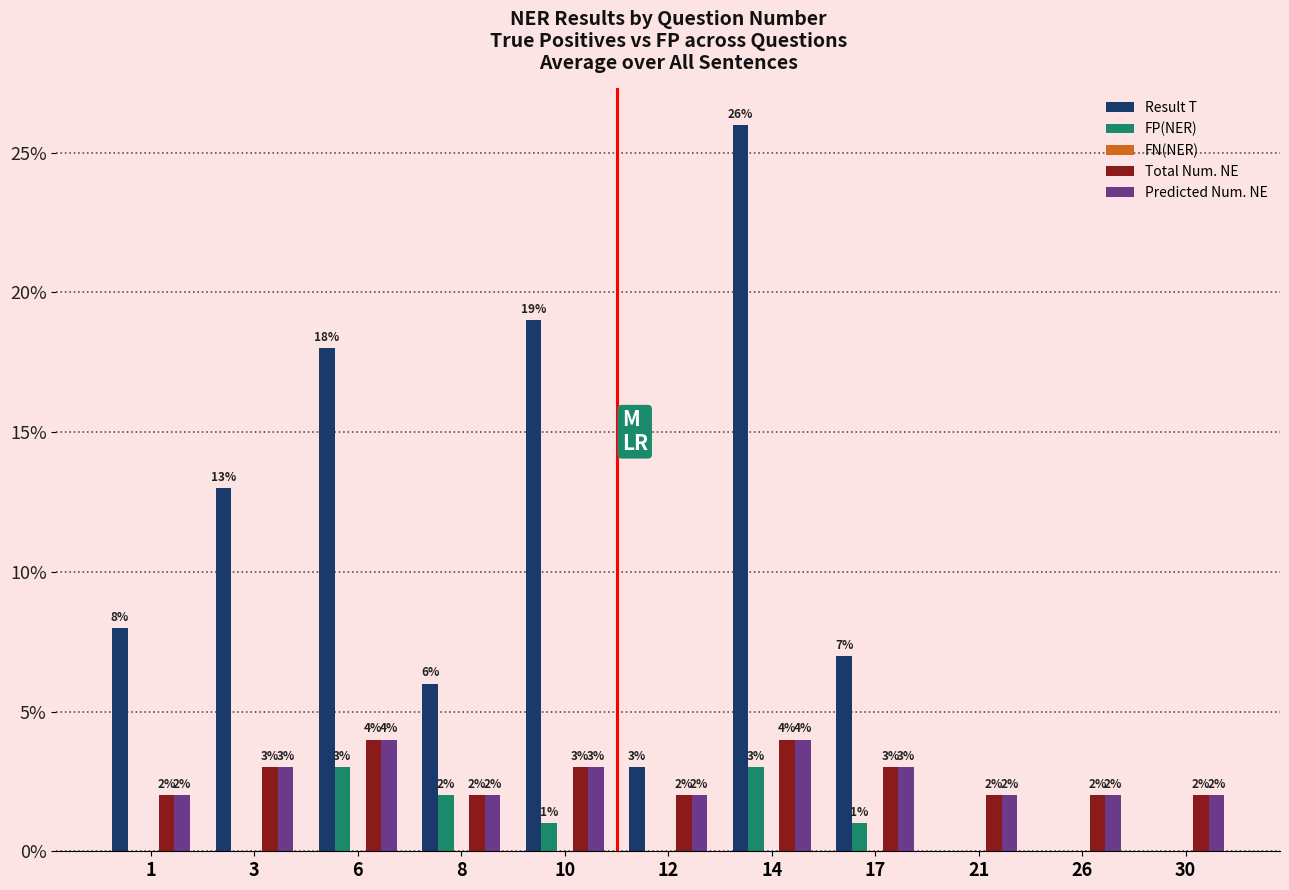

Between 8 and 12, which series saw the biggest shift?

Result T